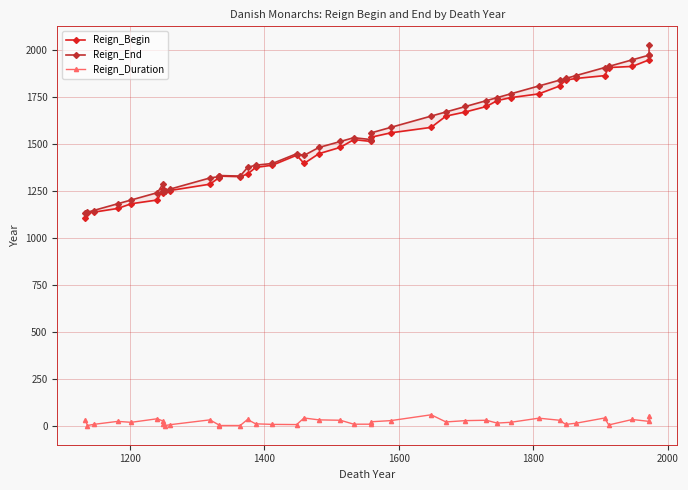

True or false: Reign_Duration has more than 0 interior local peaks.

True